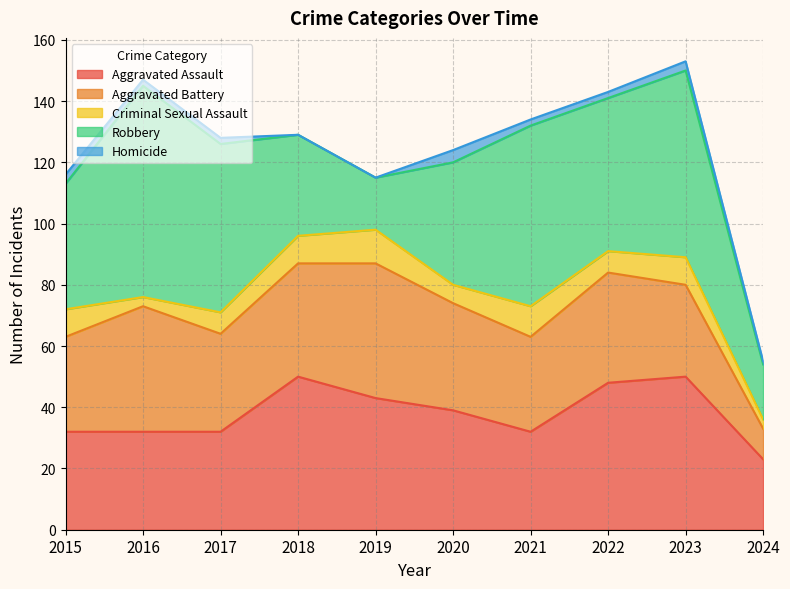

The Aggravated Assault series shows 41 at 2024. True or false?

False